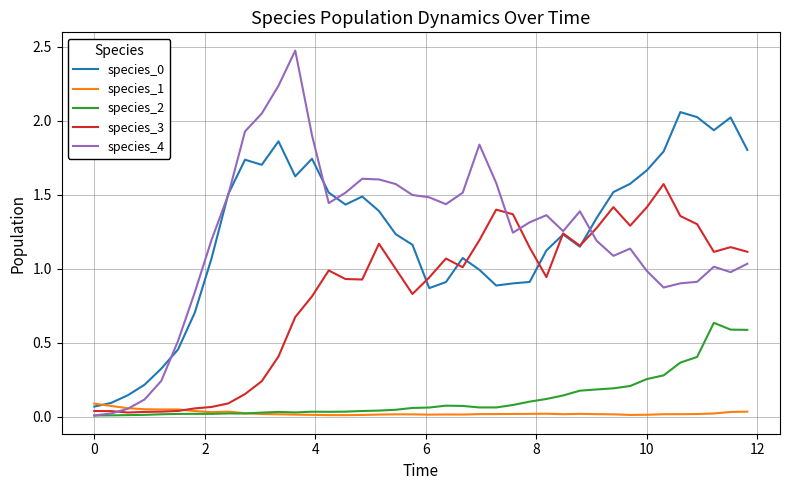

Which series has the widest spread of values?

species_4